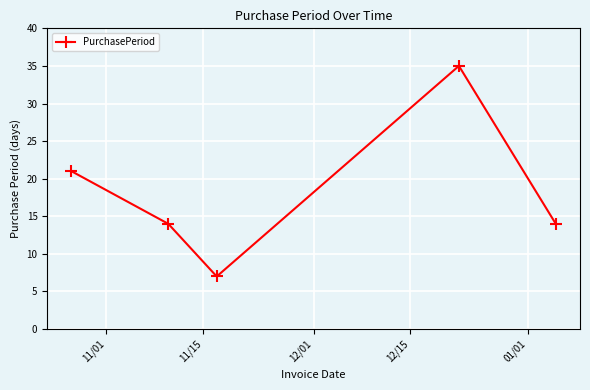

How many lines are shown in the chart?

1